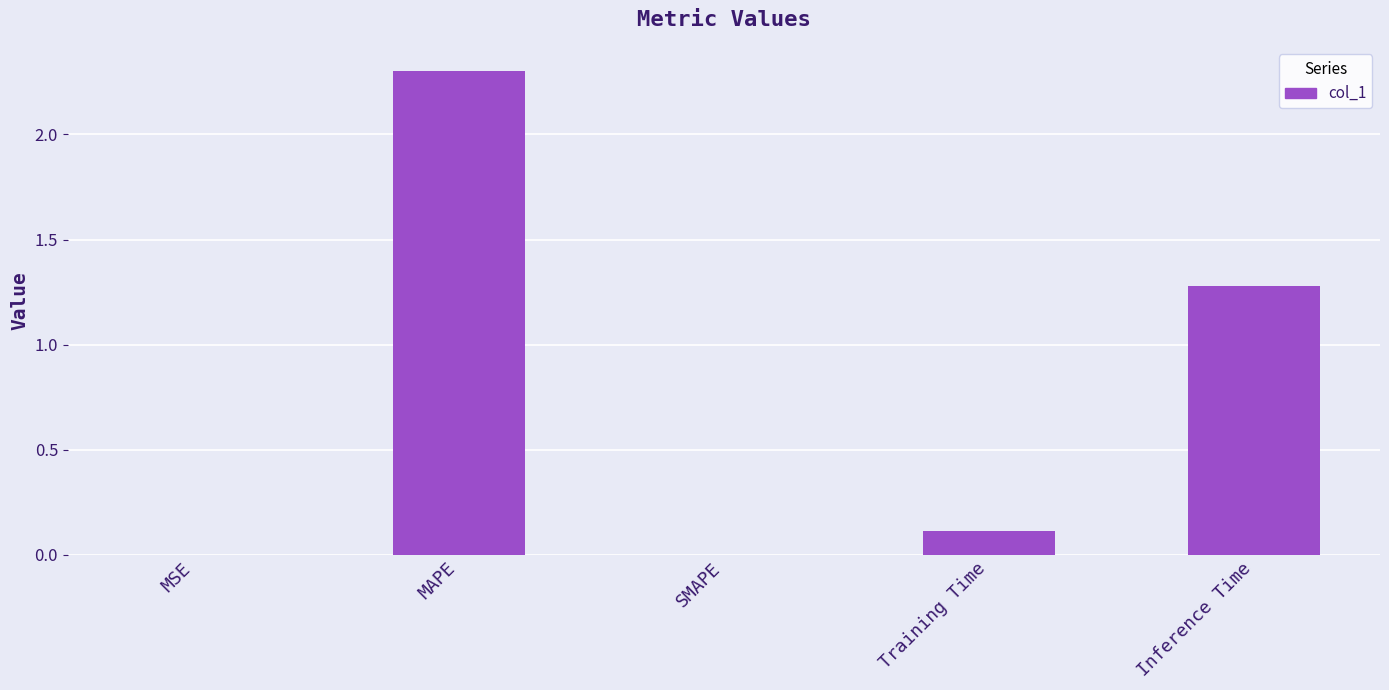

Are the bars horizontal?

No